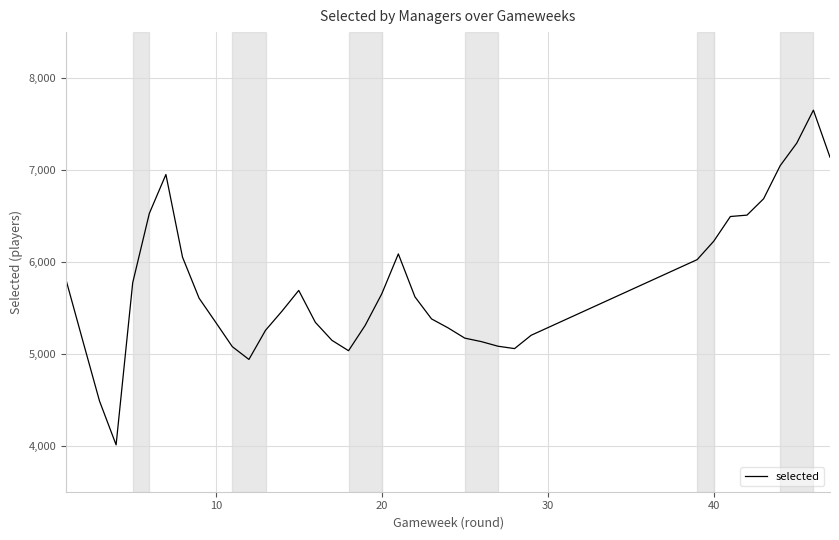

What is the difference between the maximum and minimum values?

3641